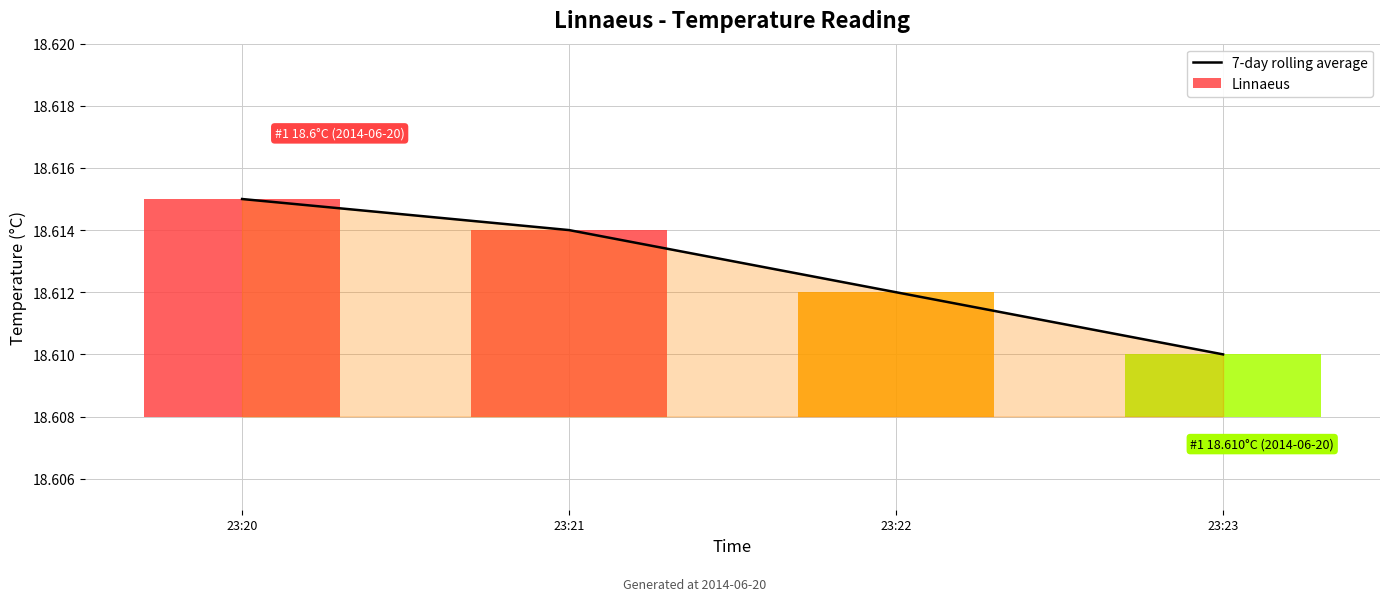

What is the value of the 7-day rolling average bar at the 2nd from the left?

18.6